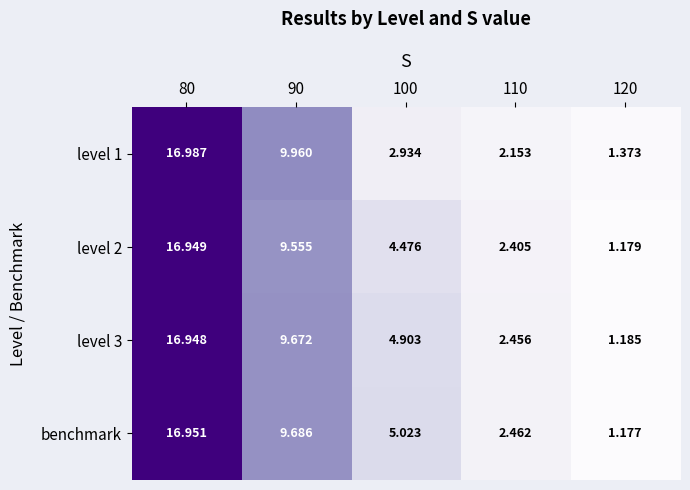

Which series has the largest range (max minus min)?

benchmark